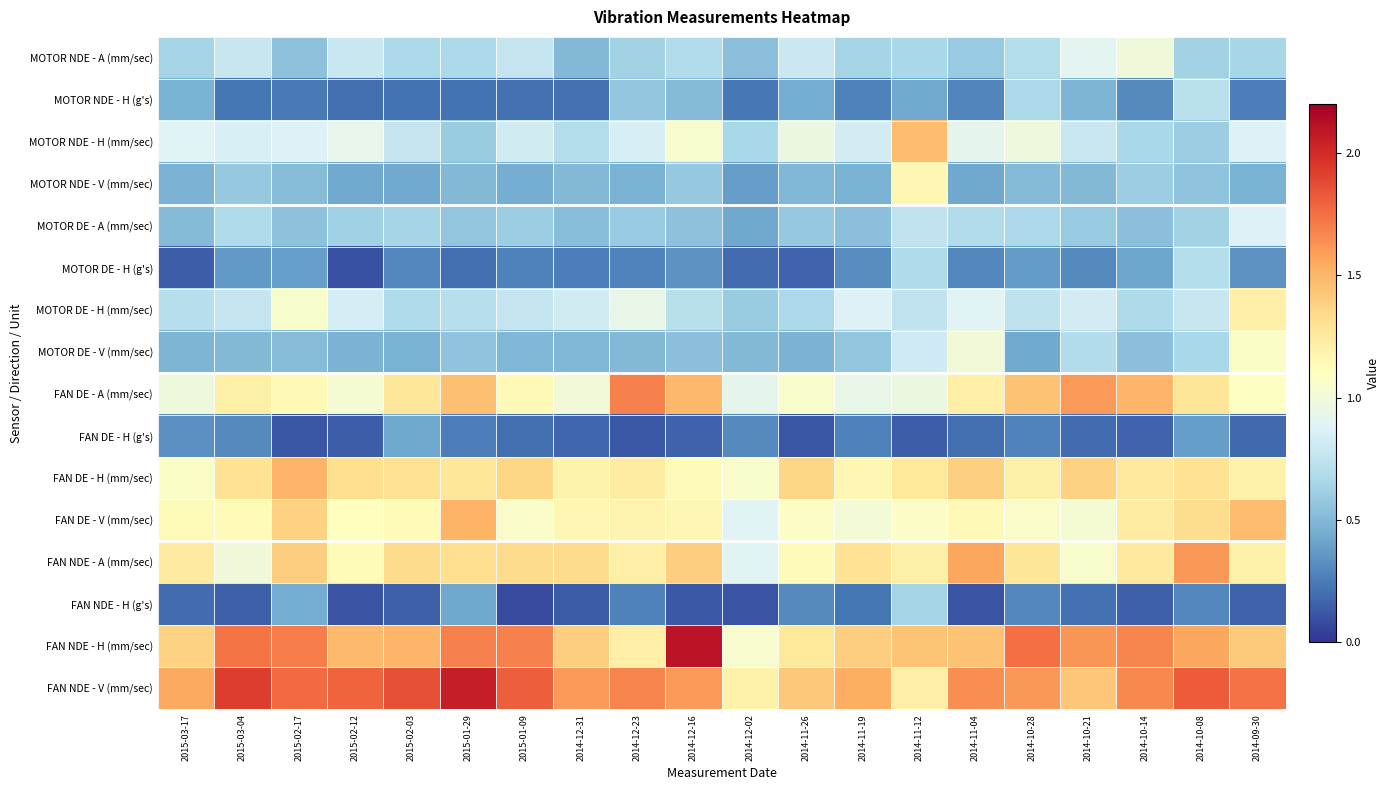

Count the number of data series in this chart.

16